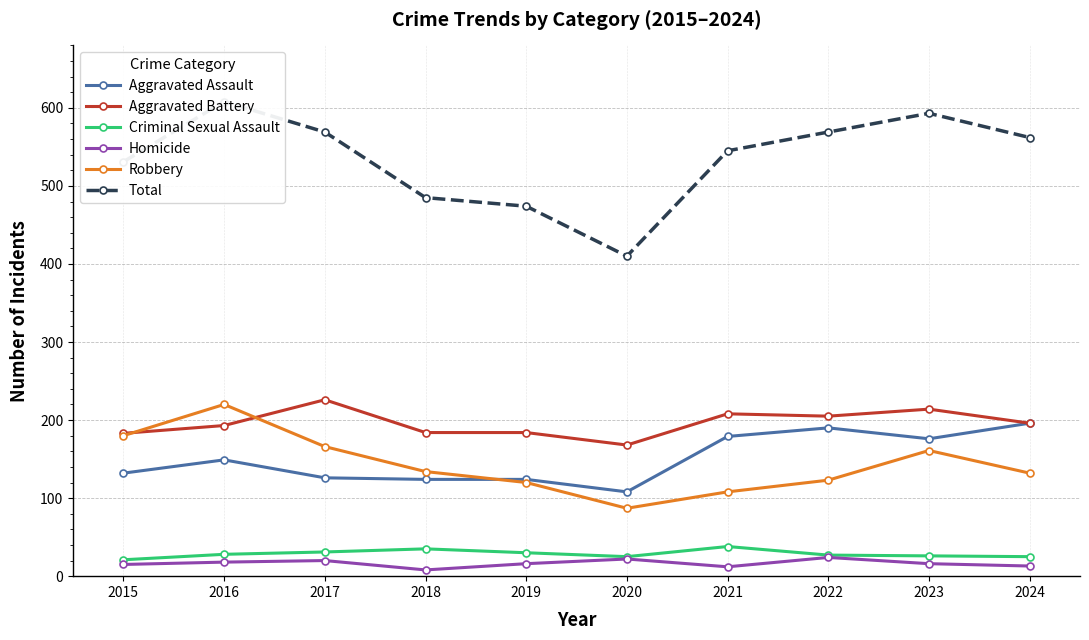

Which label corresponds to the largest value in the chart?

2016